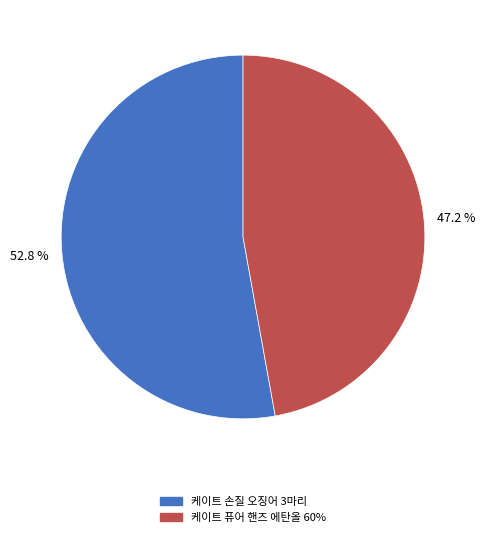

Approximately how many times larger is the value at 케이트 손질 오징어 3마리 compared to 케이트 퓨어 핸즈 에탄올 60%?

1.1